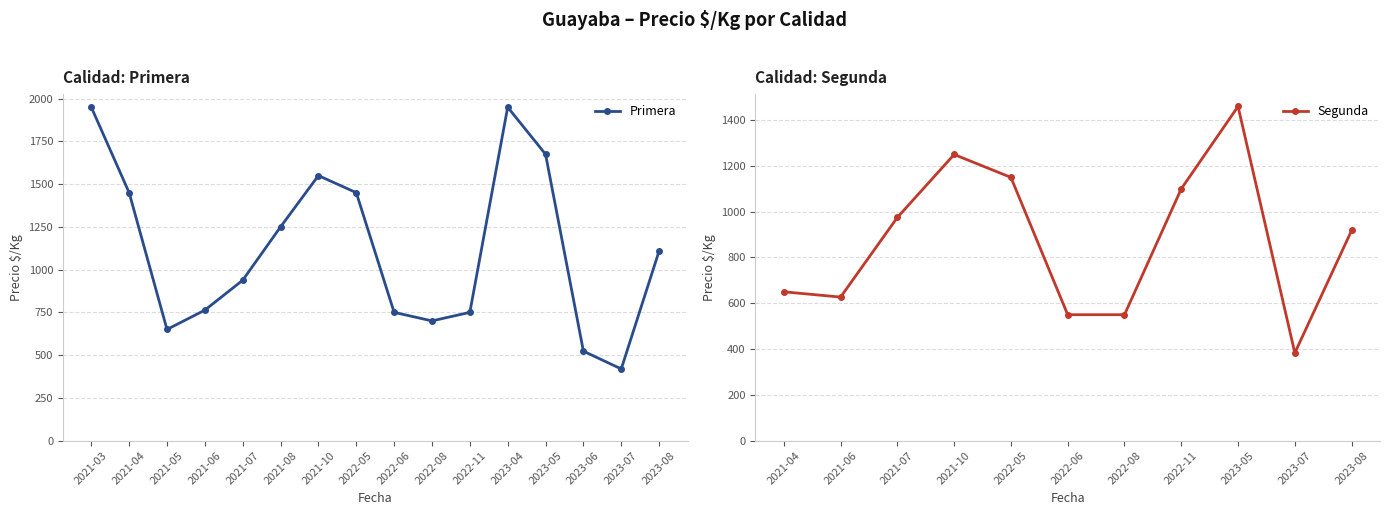

Where is the first local minimum for Primera?

2021-05